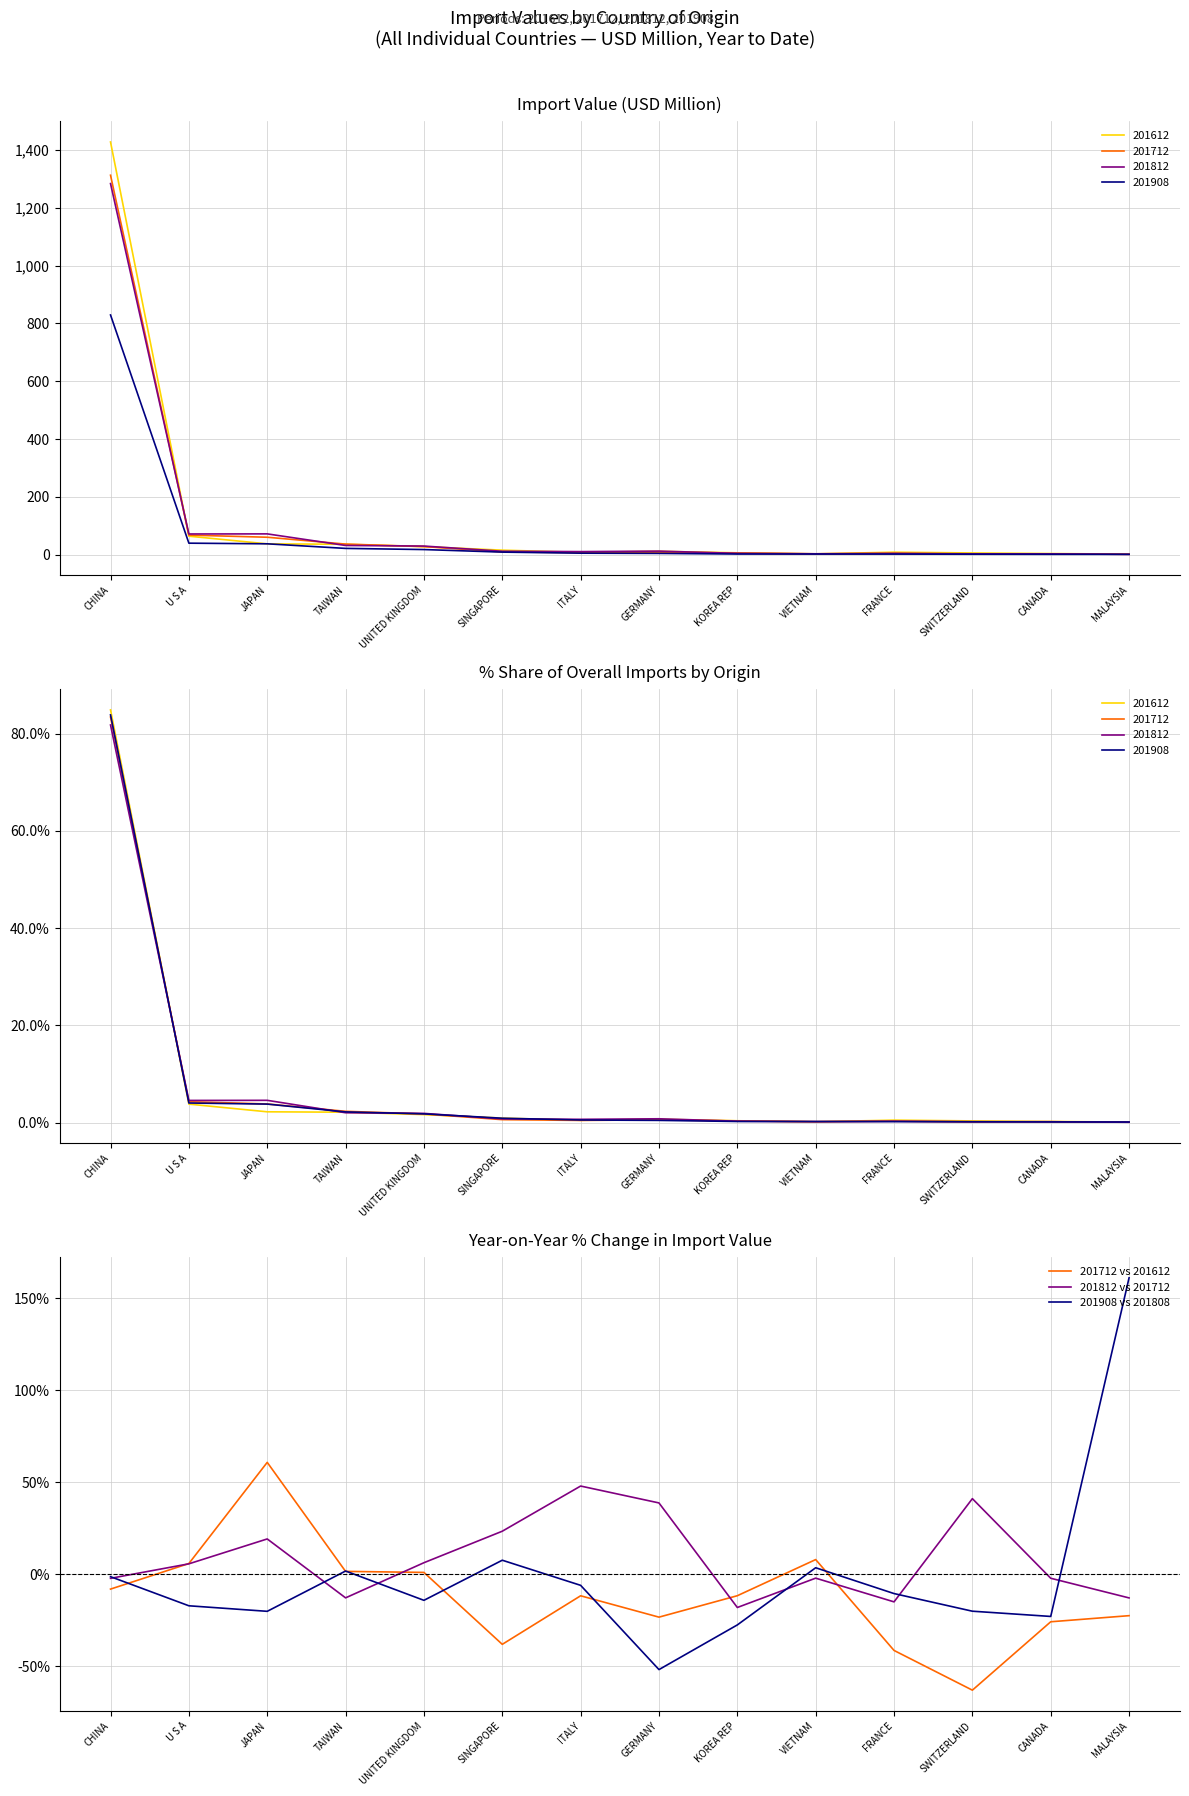

True or false: 201908 vs 201808 has a value of 3.6 at VIETNAM.

True